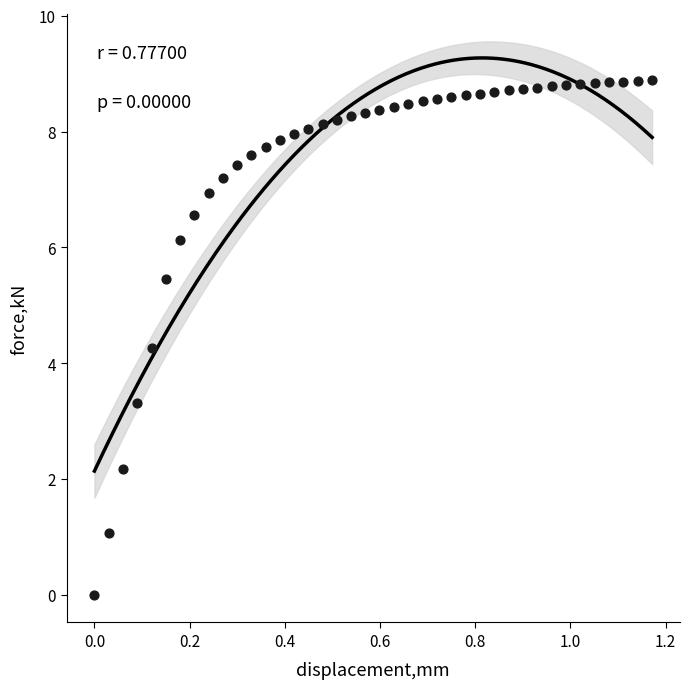

What Y value in the scatter plot is closest to 4?

4.3